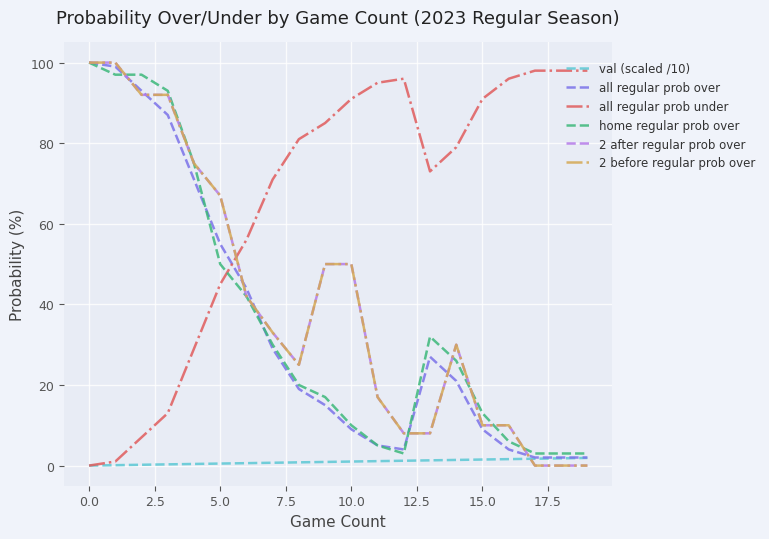

Does the chart display data point markers on the line(s)?

No